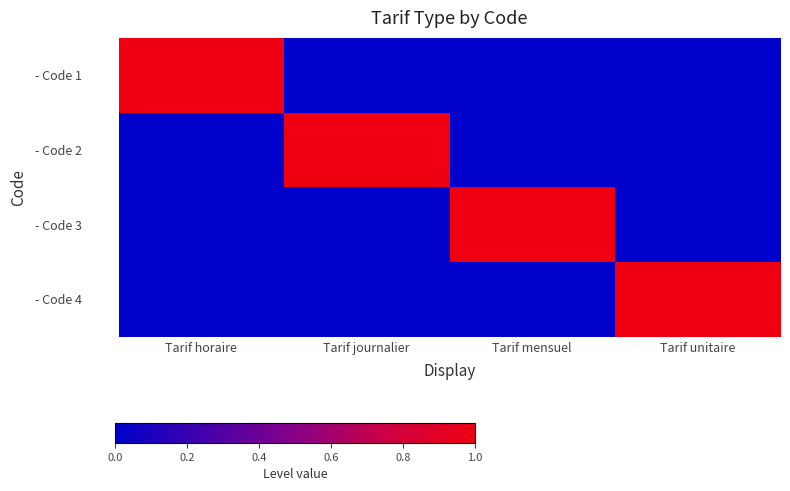

List the series in order of their peak value, lowest first.

- Code 1, - Code 2, - Code 3, - Code 4